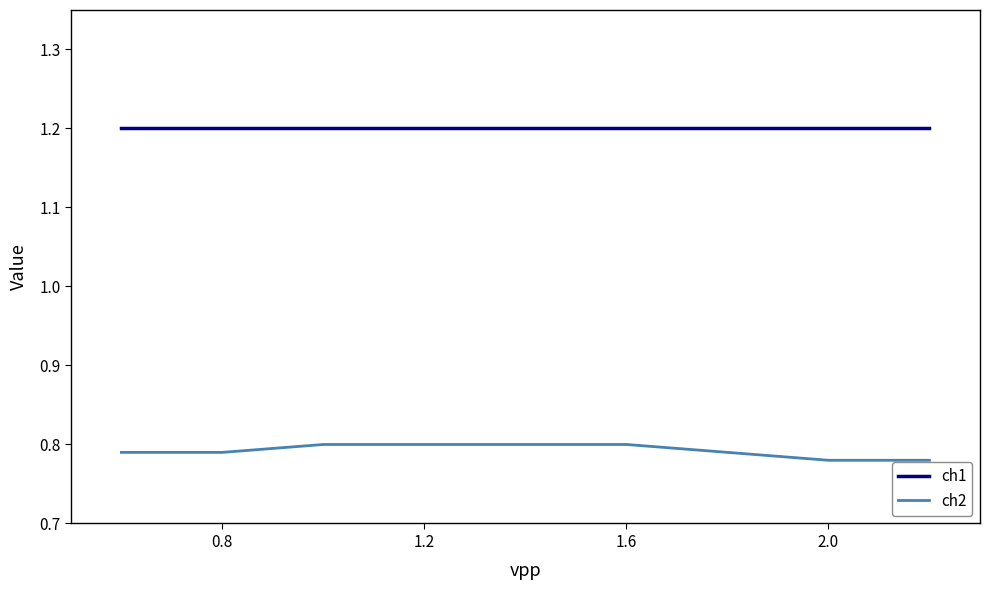

Does the chart display data point markers on the line(s)?

No